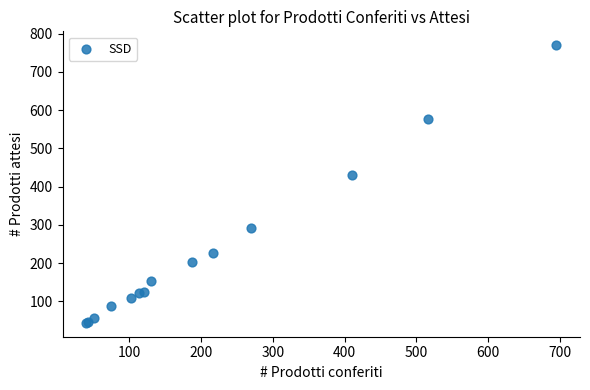

What Y value in the scatter plot is closest to 407?

430